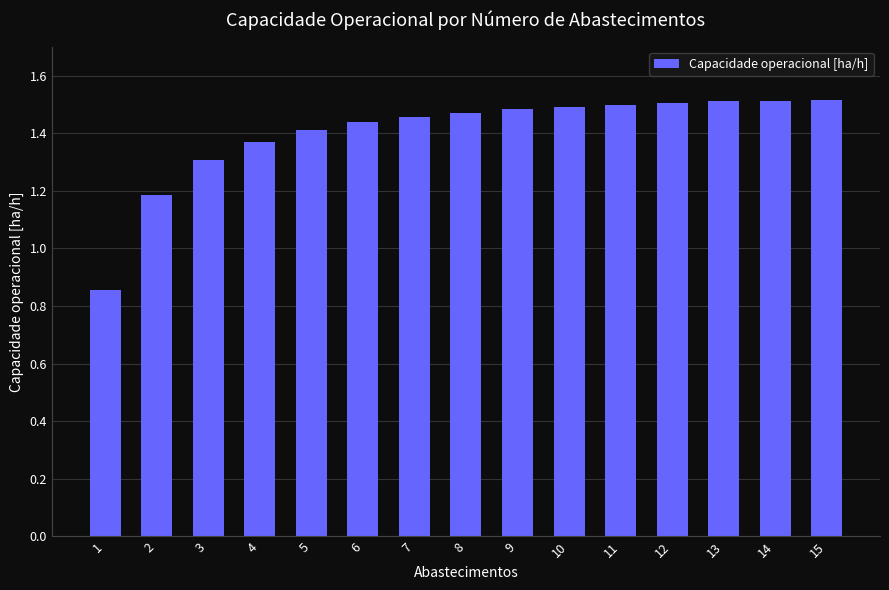

Count the values in the range 1 to 2.

14